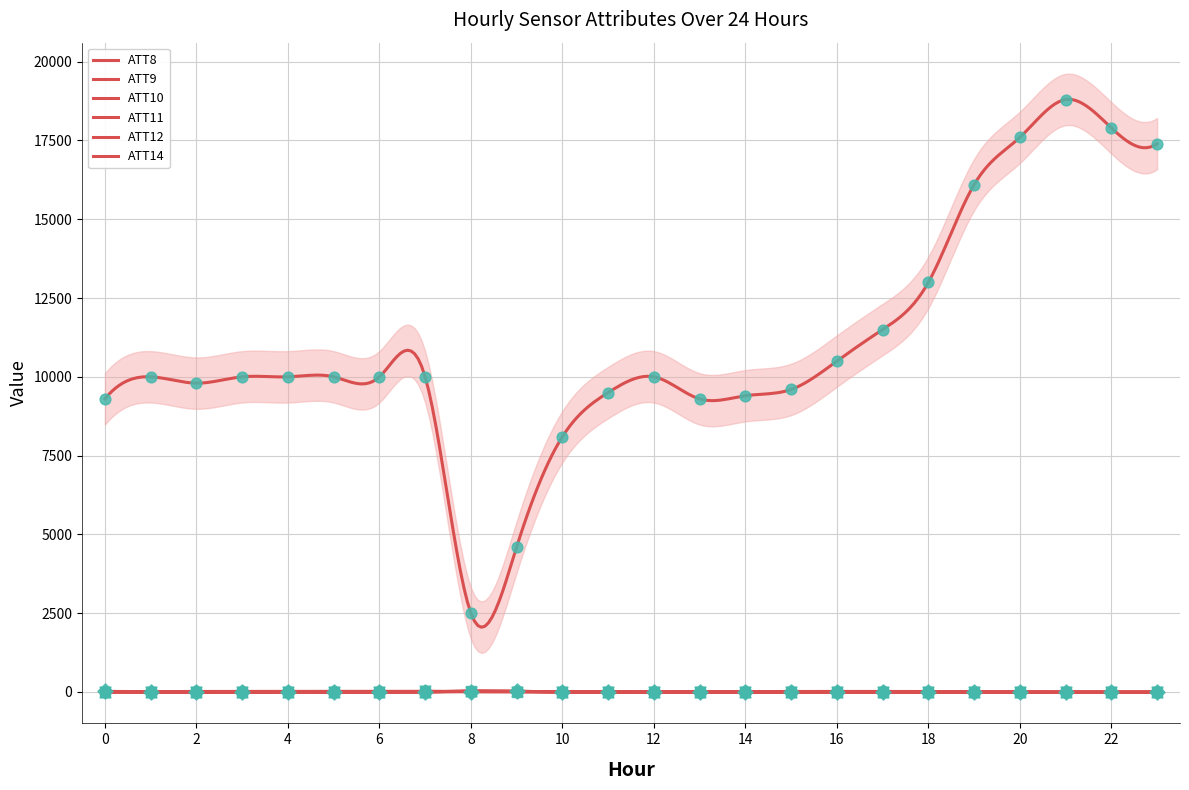

Which series has the widest spread of Y values?

ATT8